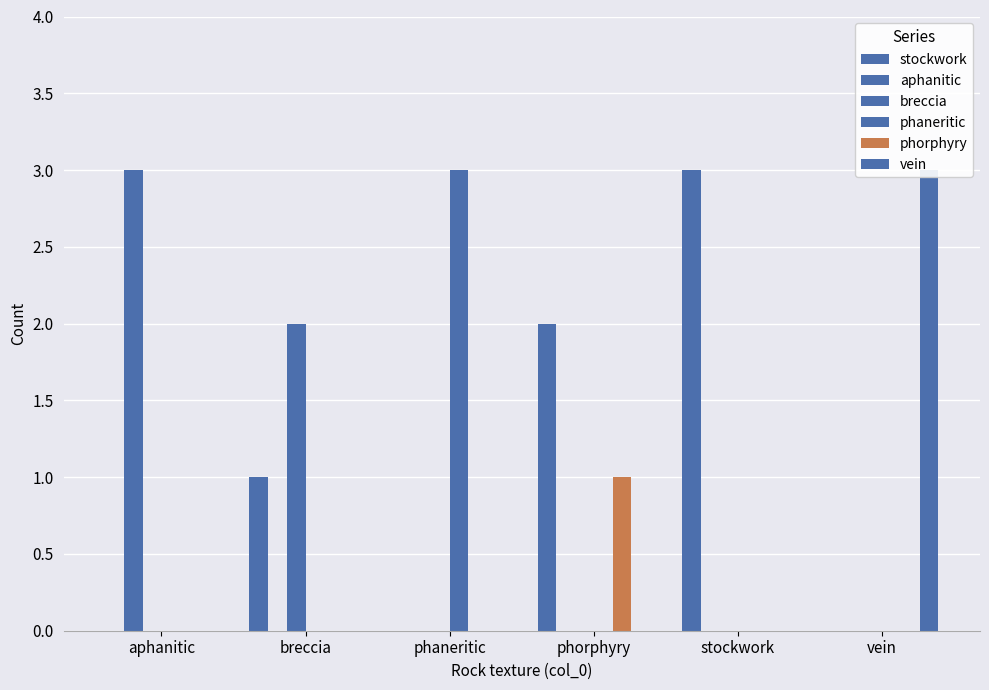

What is the spread (max minus min) of values at vein?

3